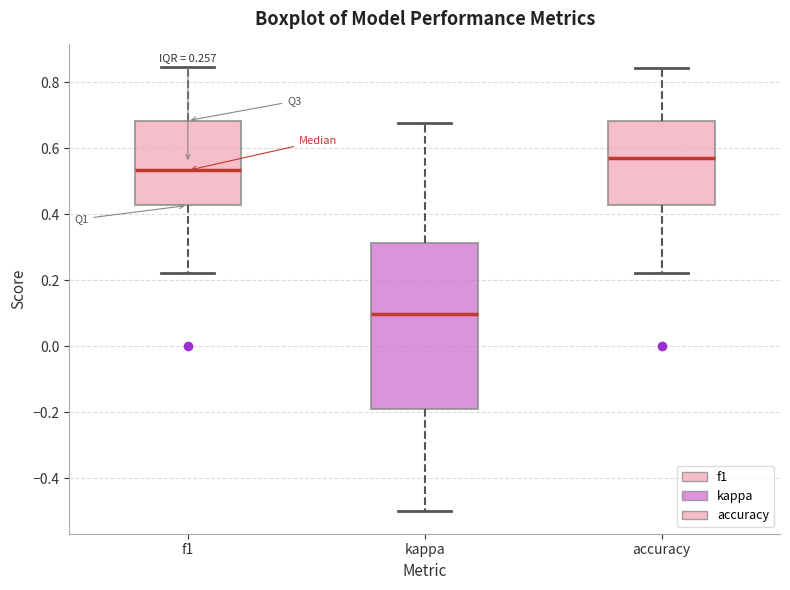

Which box has the lowest median line?

kappa